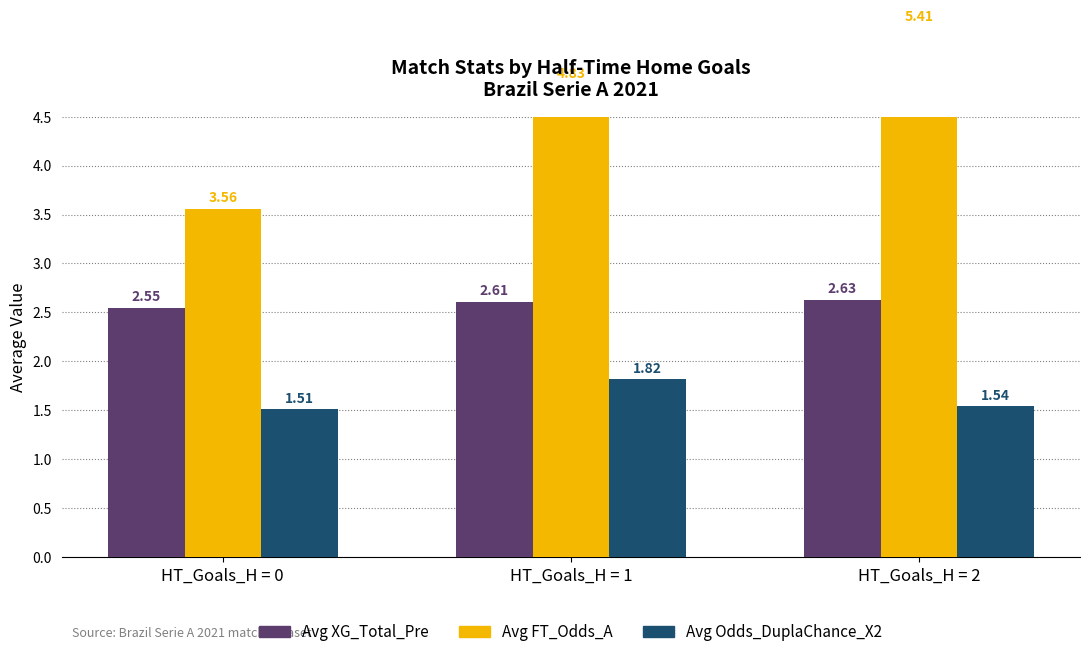

Is the value of Avg Odds_DuplaChance_X2 at HT_Goals_H = 2 greater than the value of Avg XG_Total_Pre at HT_Goals_H = 0?

No